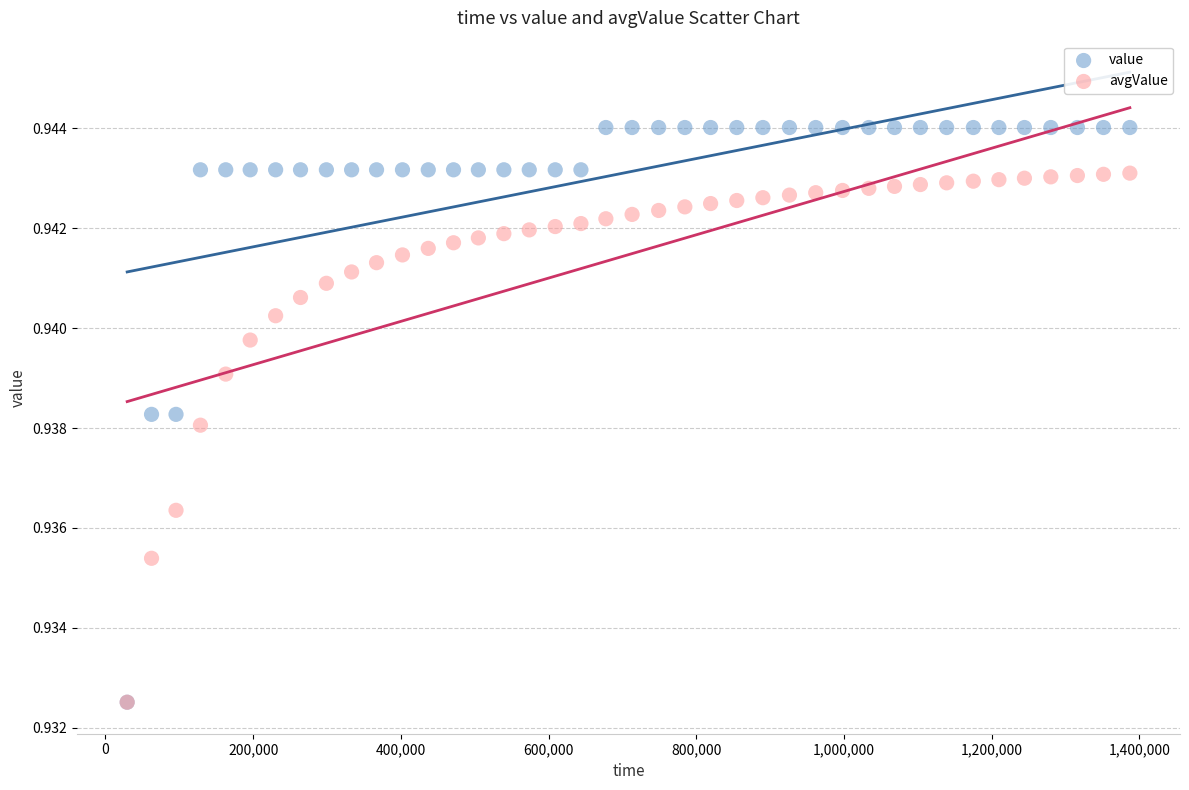

What are all the series names shown in the legend?

value, avgValue